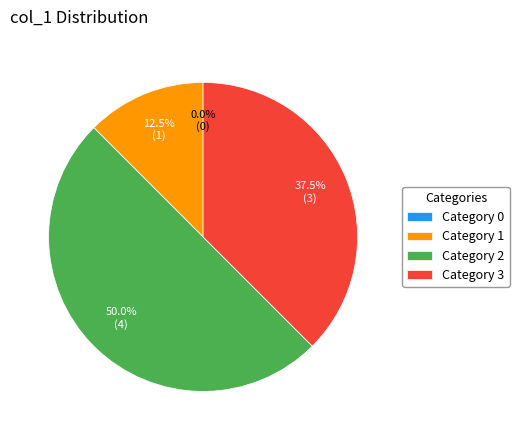

True or false: 2 accounts for 37% of the total.

False